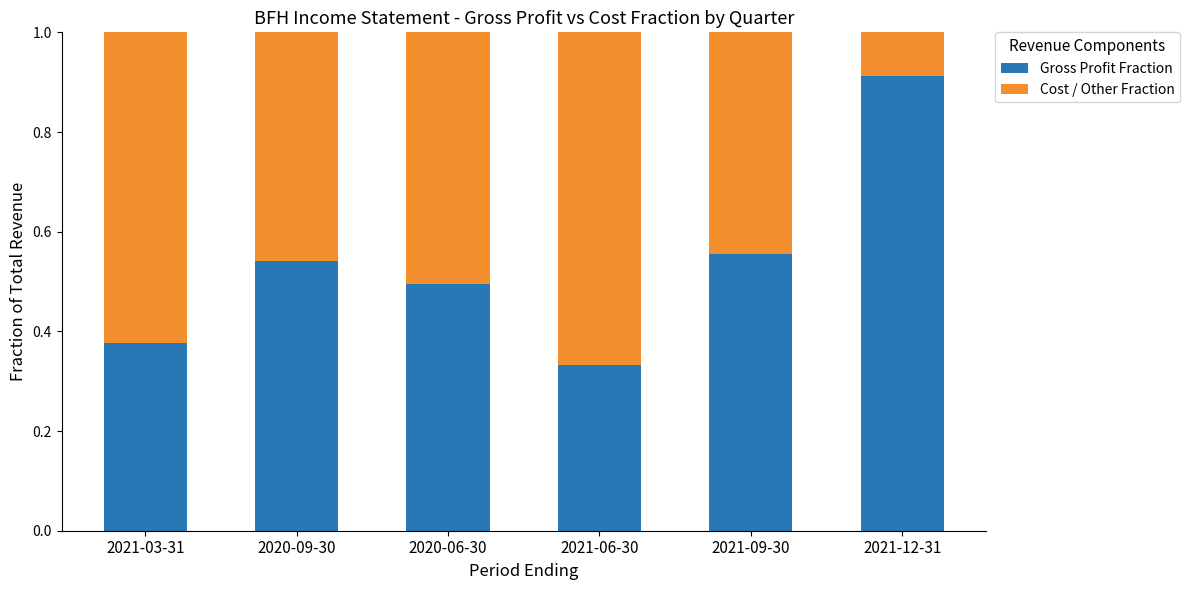

The Gross Profit Fraction series shows 0.3 at 2020-06-30. True or false?

False